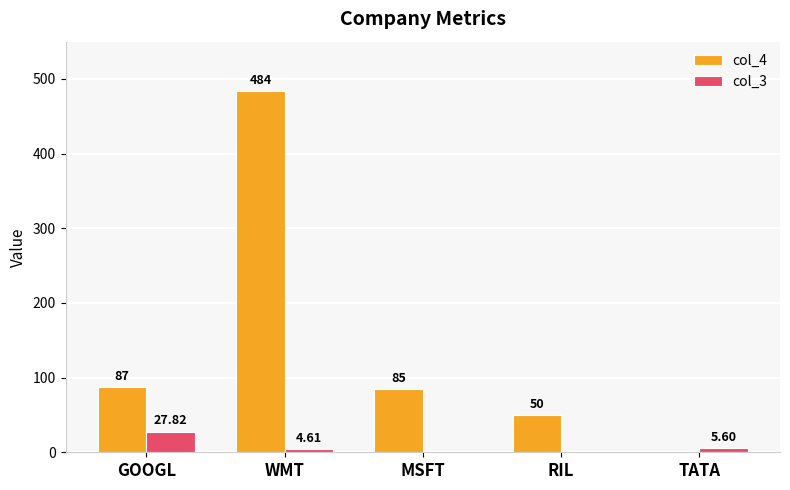

How many groups of bars are there?

5